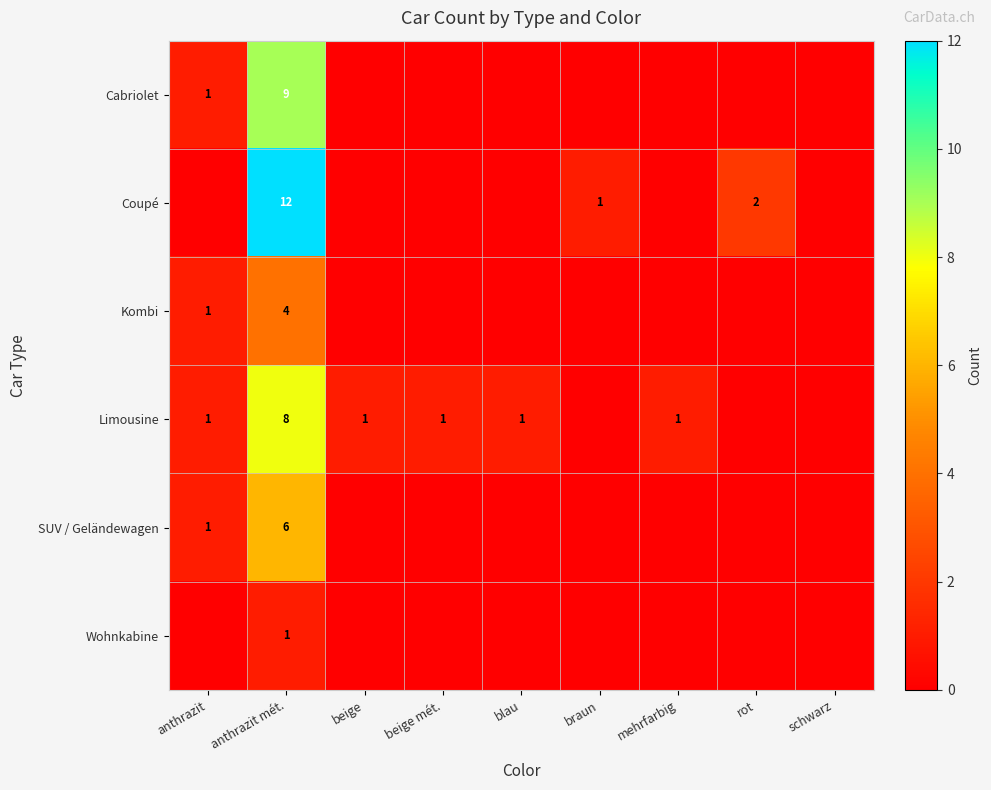

Between beige and blau, which is larger?

beige